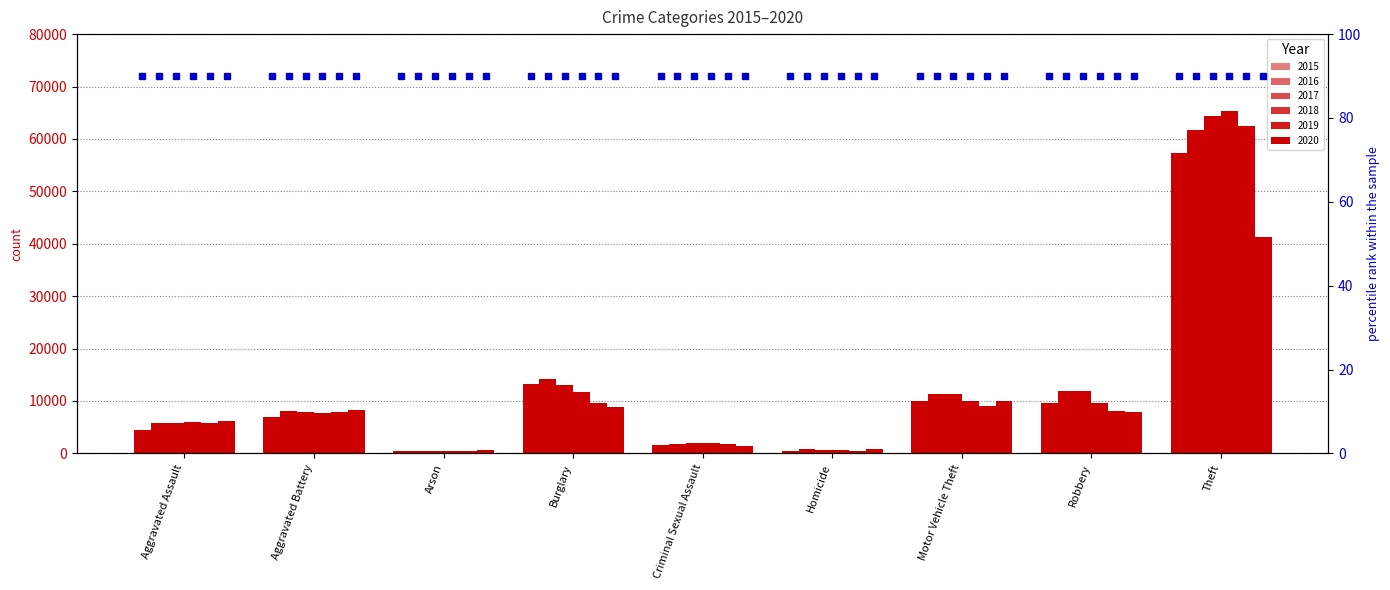

At which label is 2018 closest to 32829?

Burglary